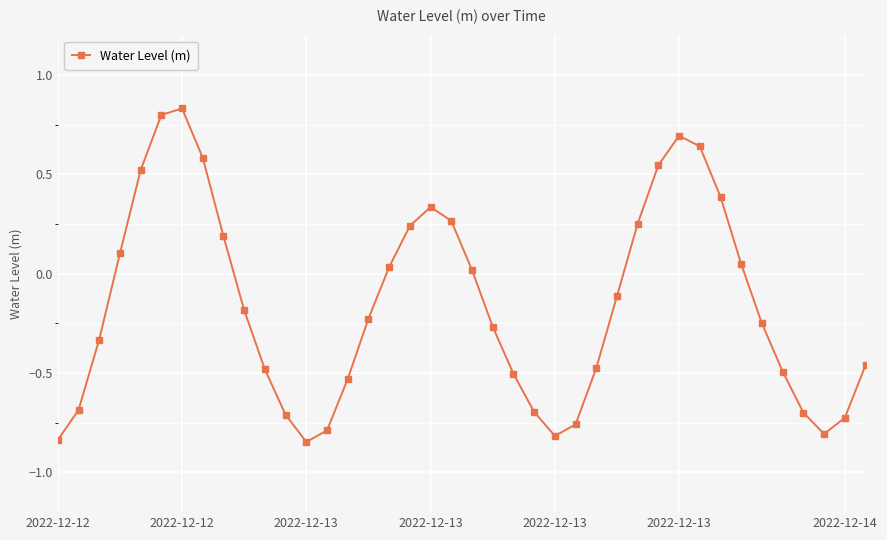

How many interior local valleys (lower than both neighbors) does the data have?

3